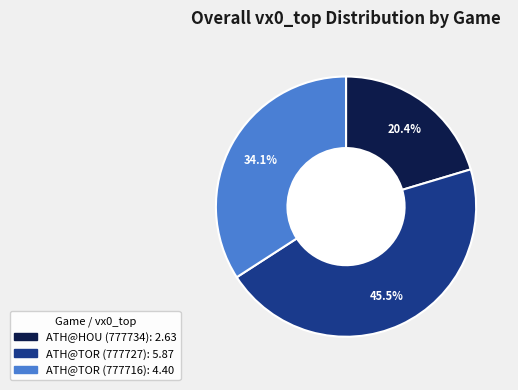

Is there a majority slice in this chart?

No